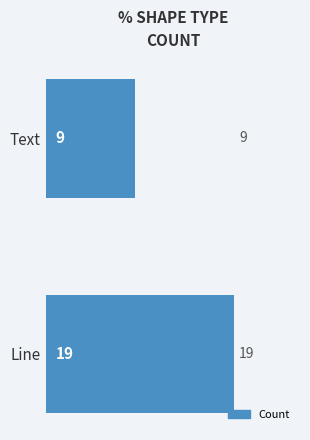

Which has a higher value, Line or Text?

Line